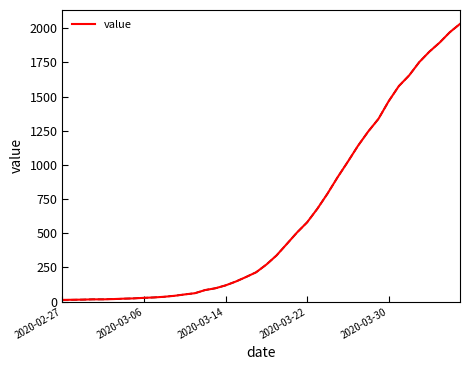

What is the greatest value displayed?

2032